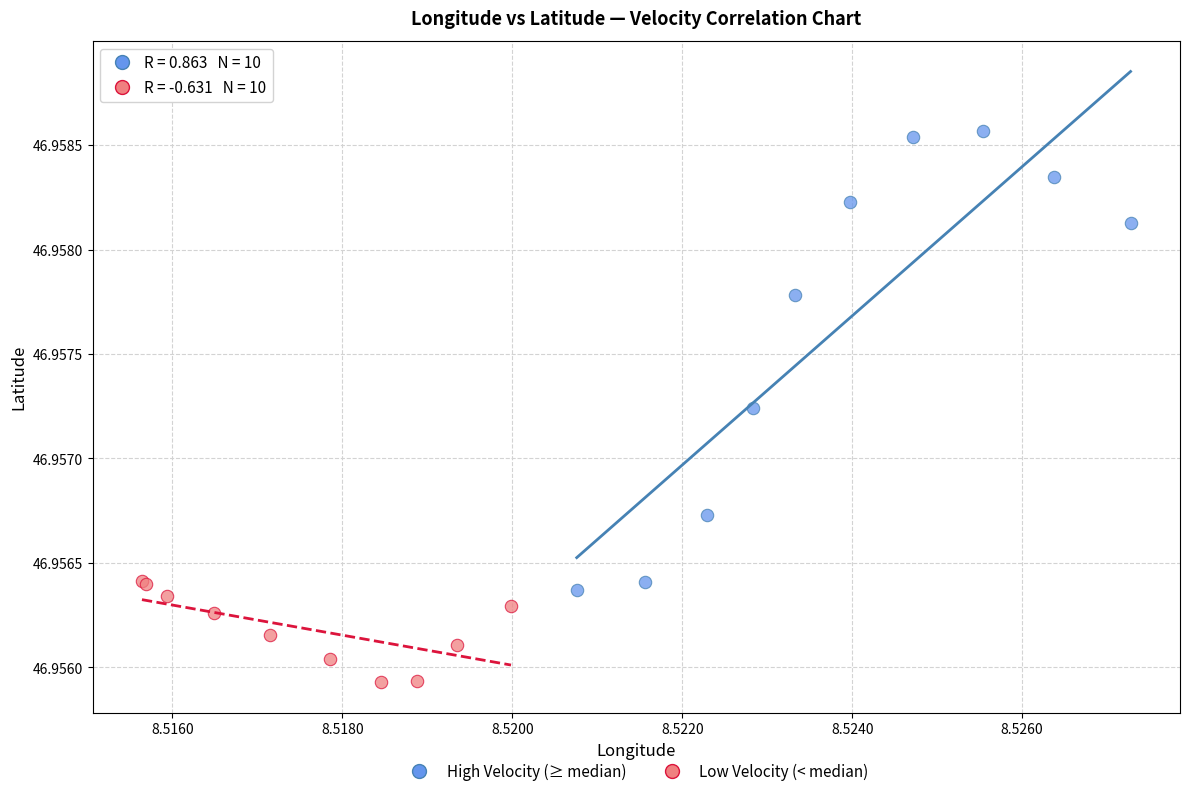

What are all the series names shown in the legend?

High Velocity (≥ median), Low Velocity (< median)